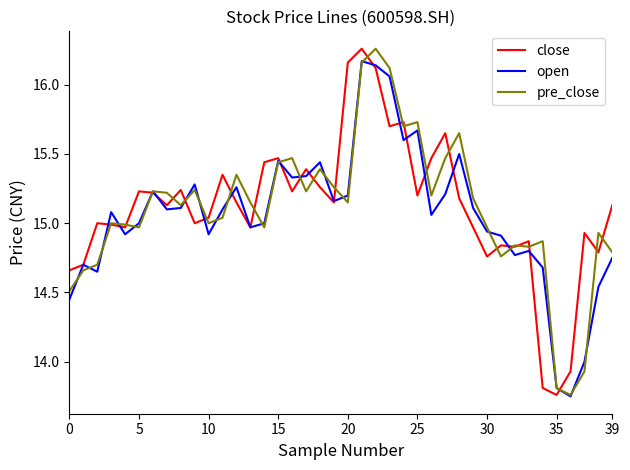

Rank the series by their average value, from highest to lowest.

close, pre_close, open